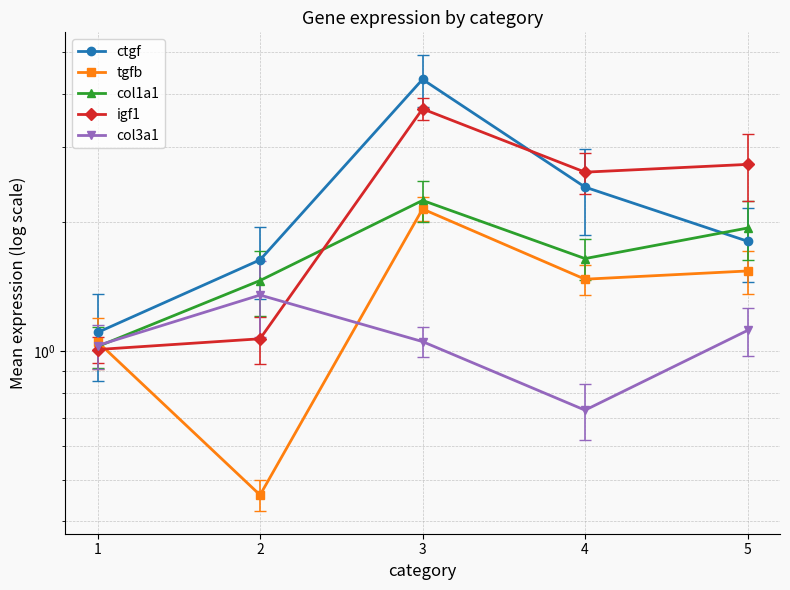

Which series has the largest range (max minus min)?

ctgf